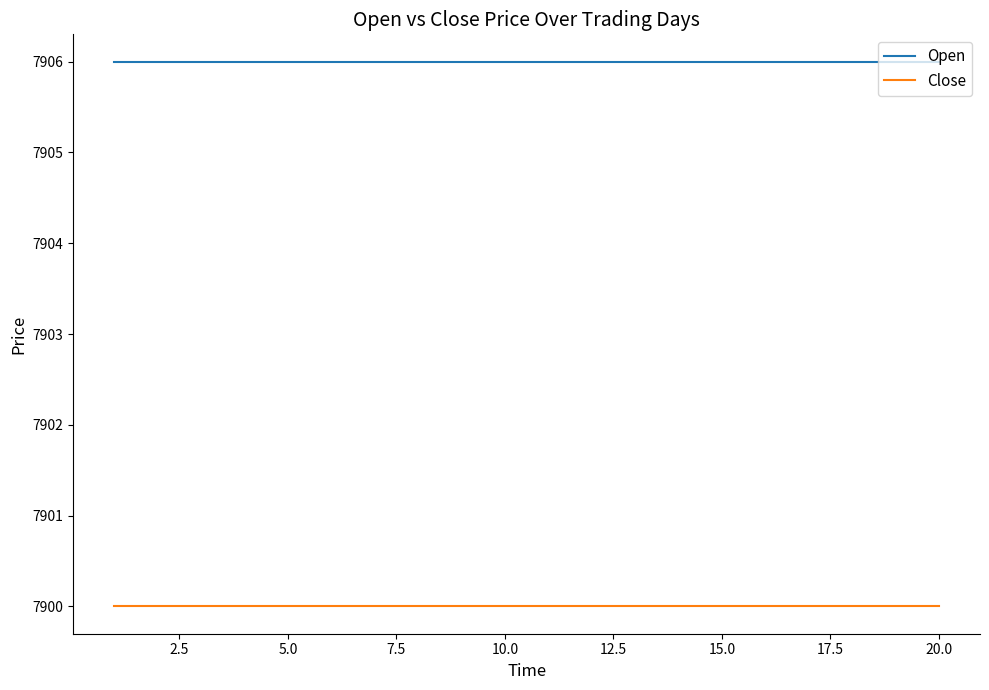

What is the maximum value shown in the chart?

7906